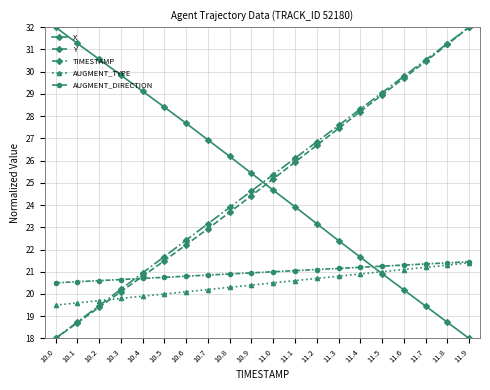

Is the value of TIMESTAMP at 10.9 greater than the value of AUGMENT_TYPE at 11.9?

Yes